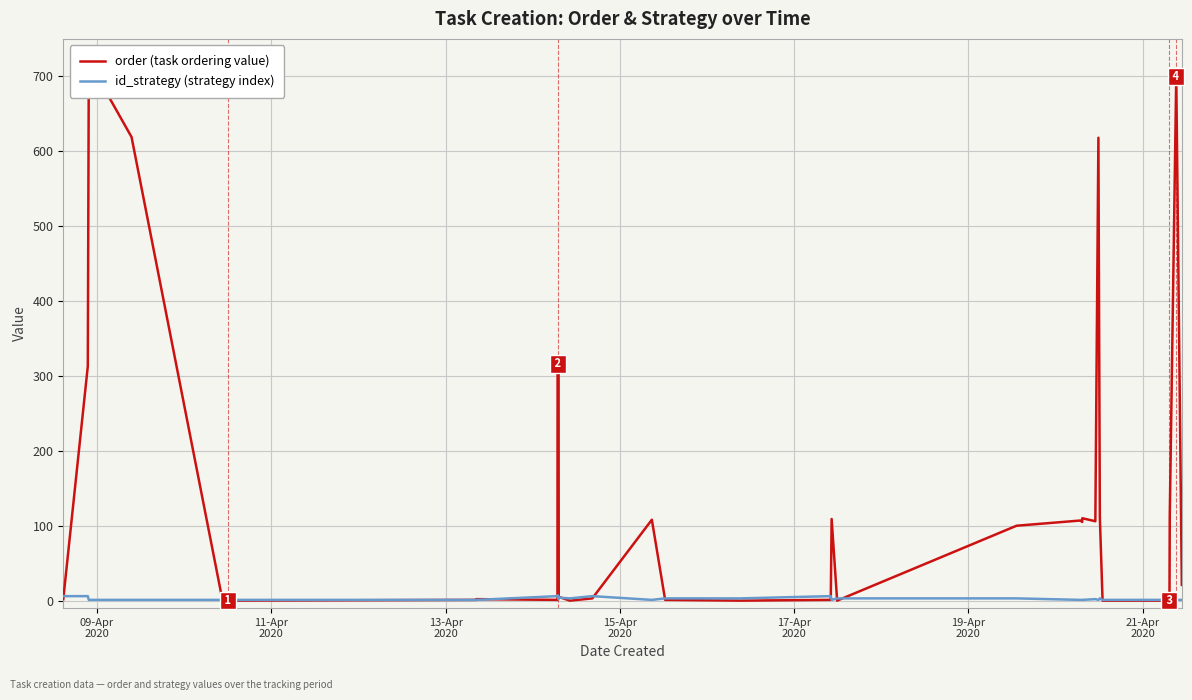

How many positive values does the order (task ordering value) series have?

32